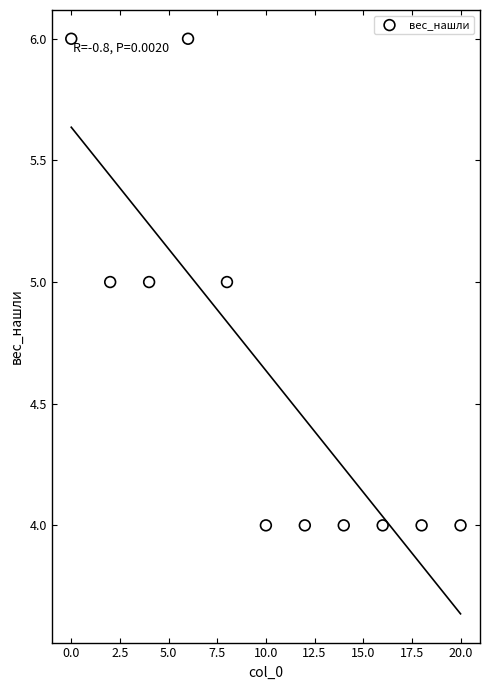

What is the range of X values (max minus min)?

20